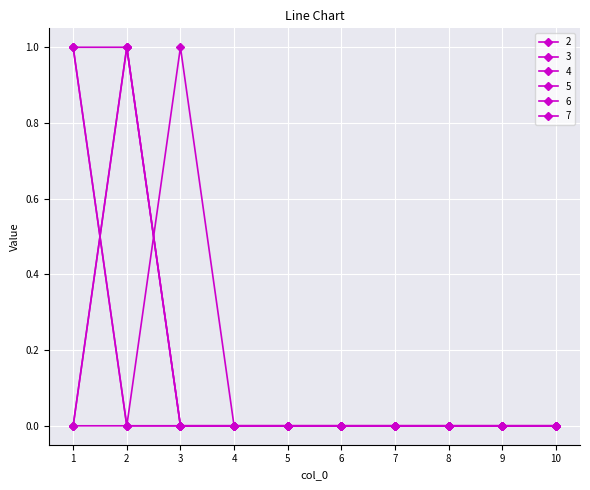

The 5 series shows 0 at 4. True or false?

True